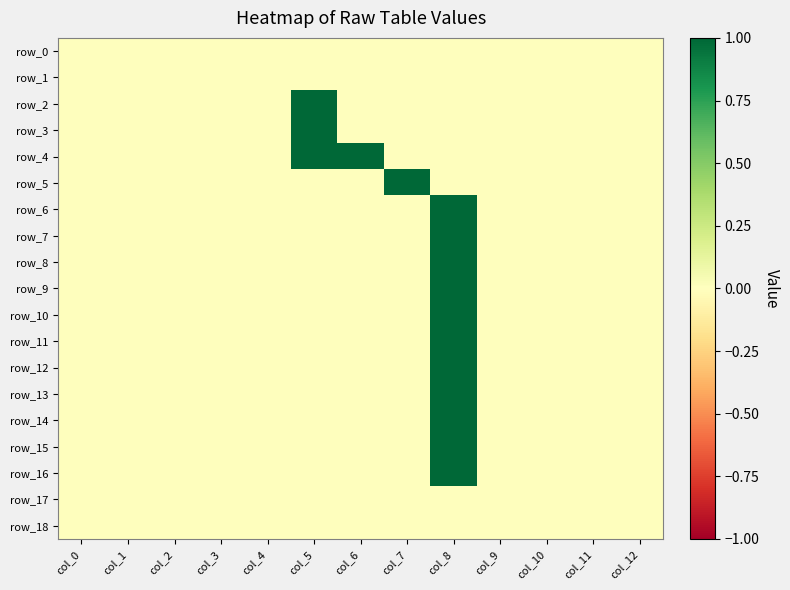

Which category has the lowest value across all series?

col_0